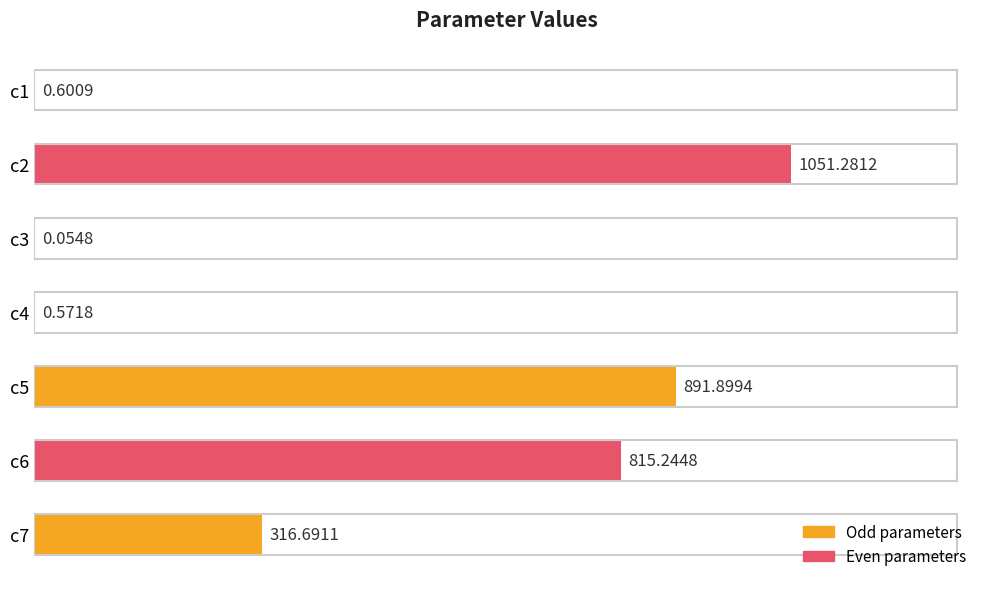

What is the sum of all values?

3076.3